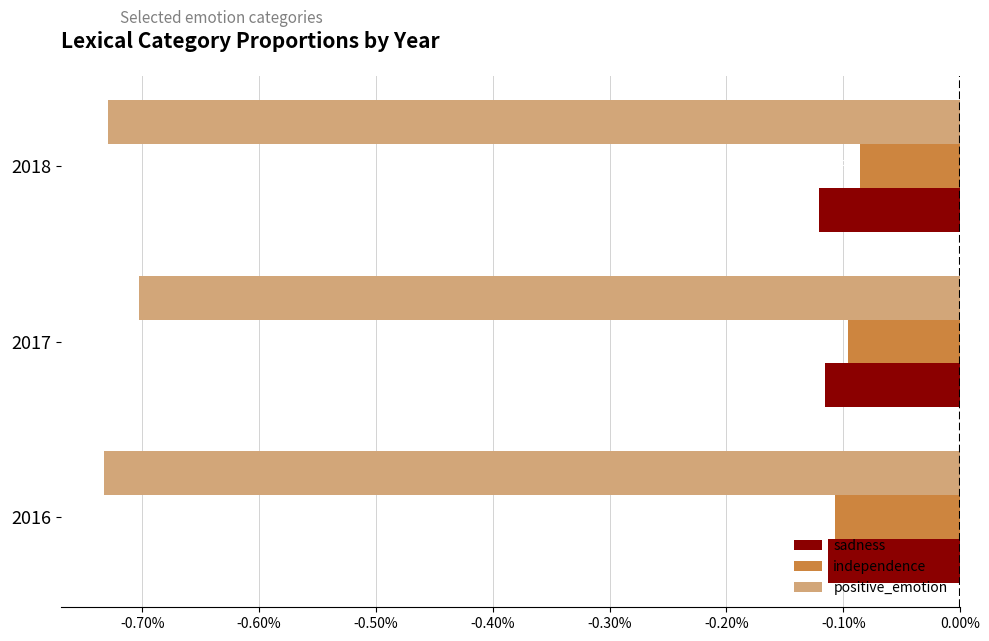

What are all the series names shown in the legend?

sadness, independence, positive_emotion